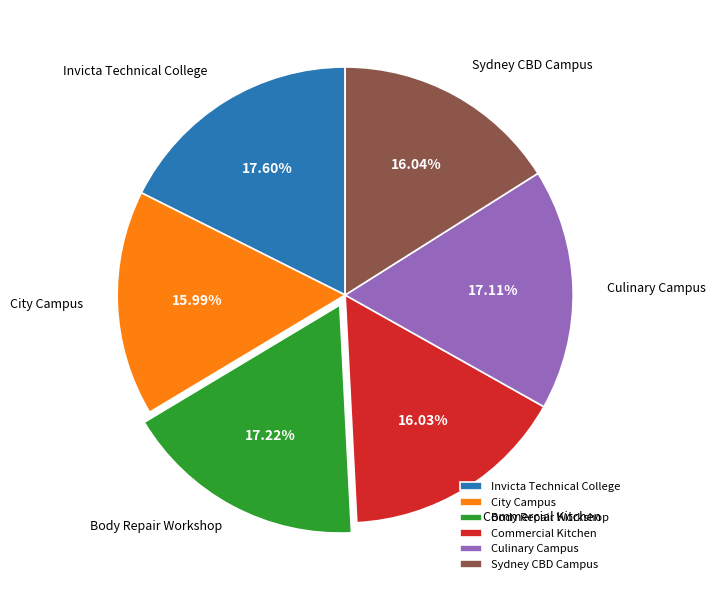

To the nearest percent, what portion does Commercial Kitchen represent?

16%